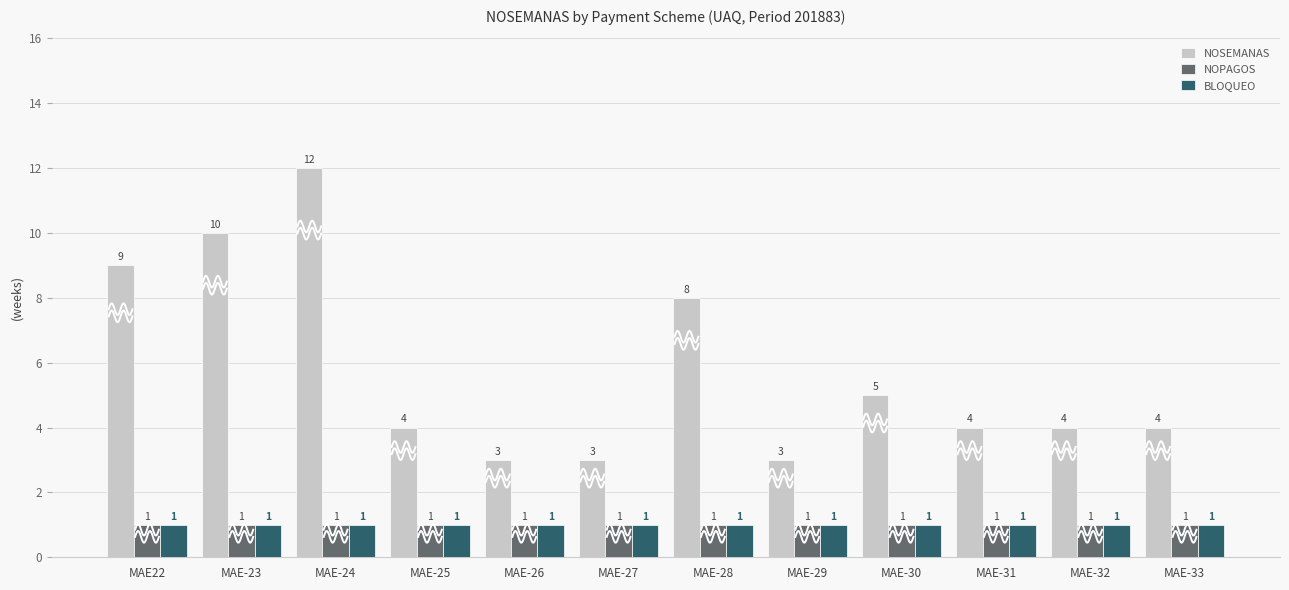

What is the total value across all series at MAE-25?

6